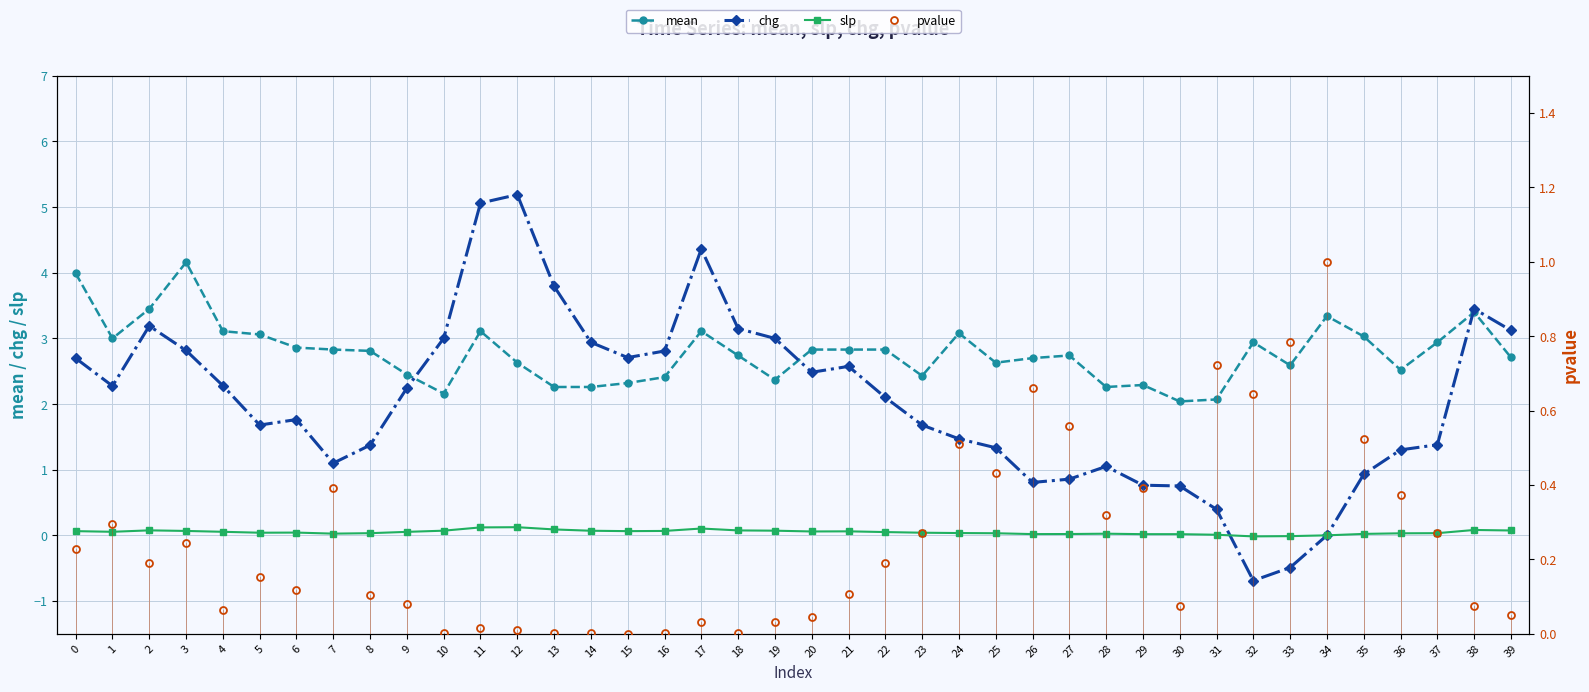

Which series has the widest spread of values?

chg